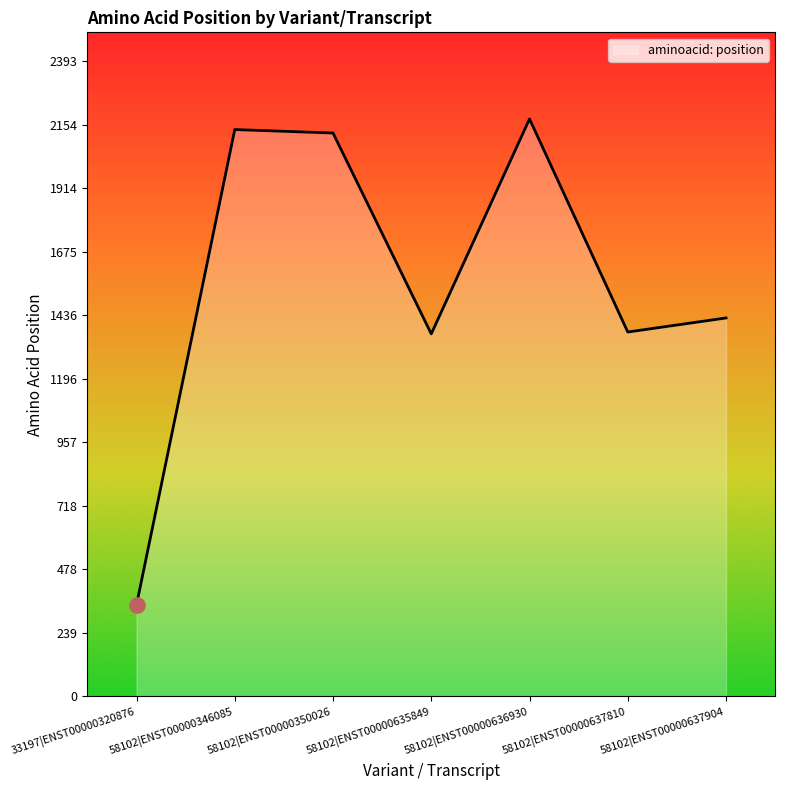

Approximately how many times larger is the value at 33197|ENST00000320876 compared to 58102|ENST00000637810?

0.3